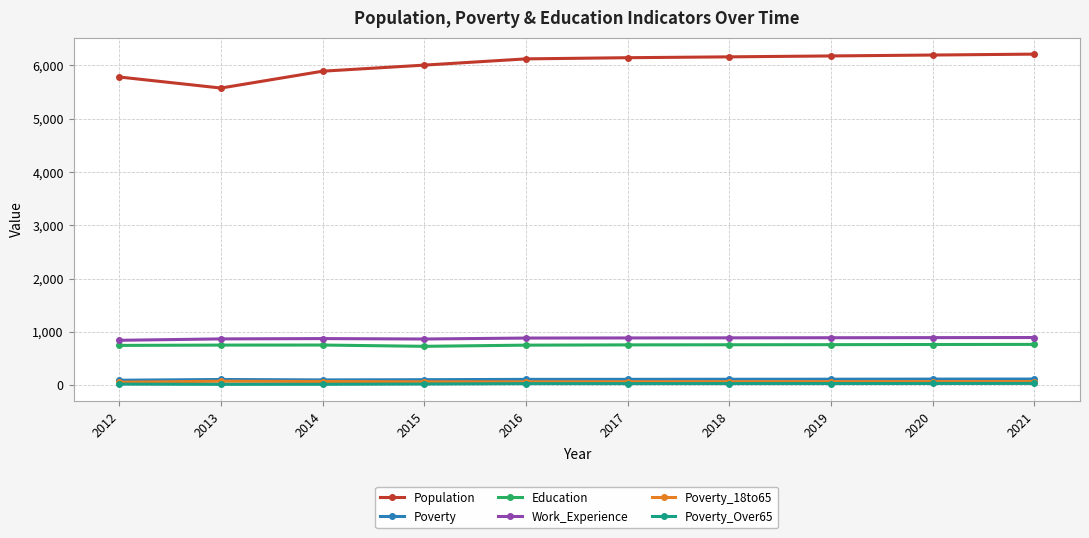

At how many categories does at least one series exceed 3463?

10